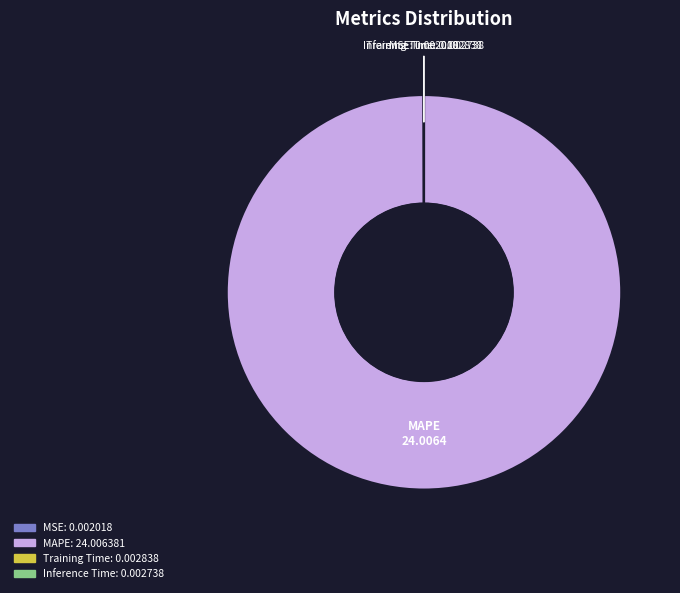

Does any single category account for the majority?

Yes